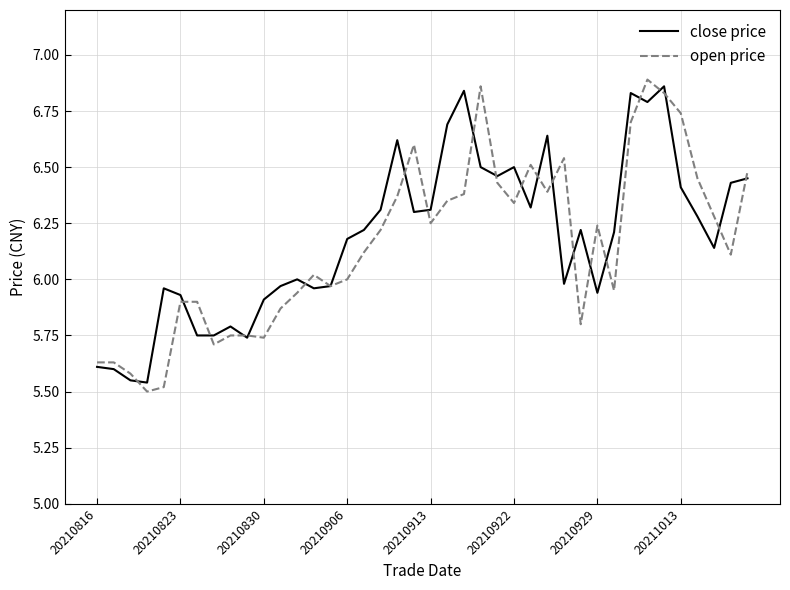

Which series has the widest spread of values?

open price